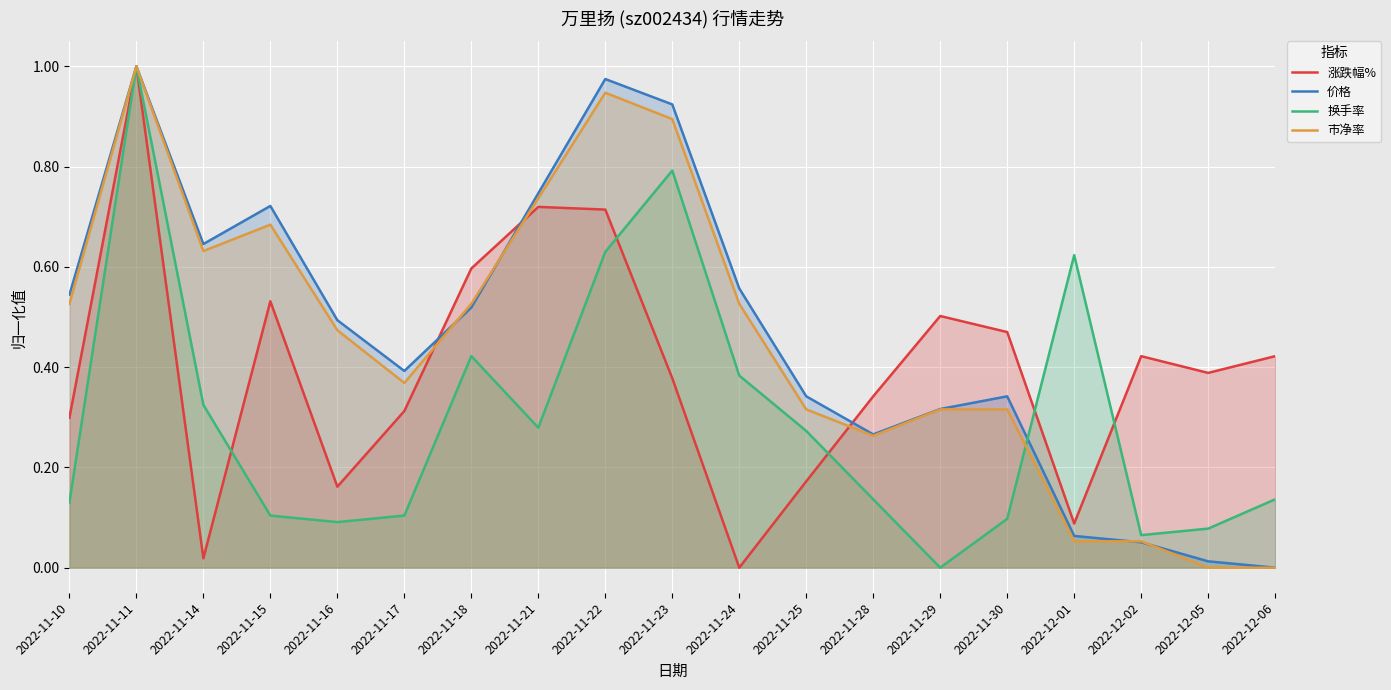

What is the maximum value for 换手率?

1.0